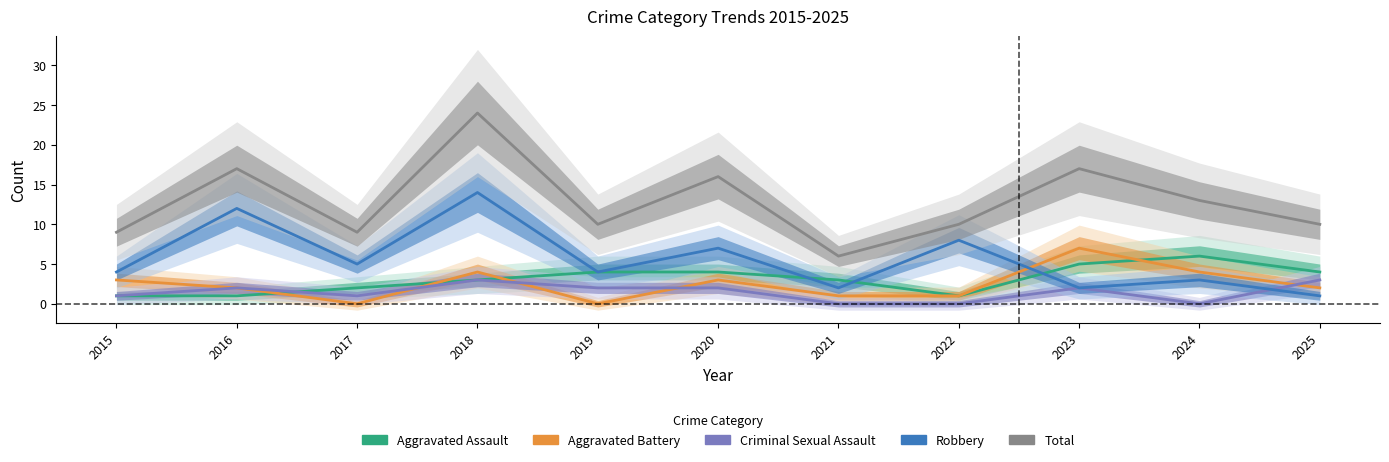

What is the approximate value of Aggravated Battery at 2023?

7